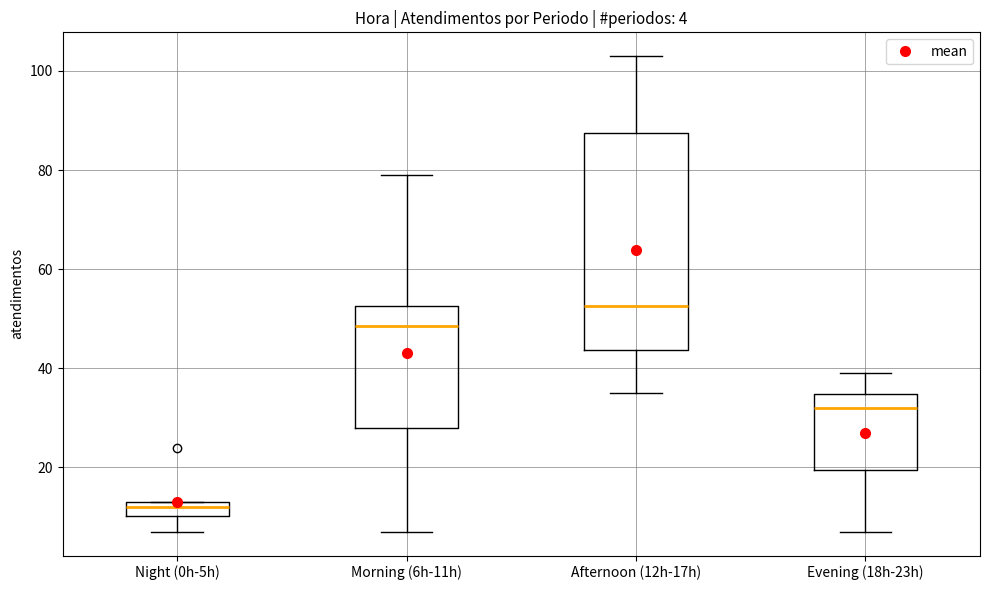

Which box is the tallest, from its lower edge to its upper edge?

Afternoon (12h-17h)